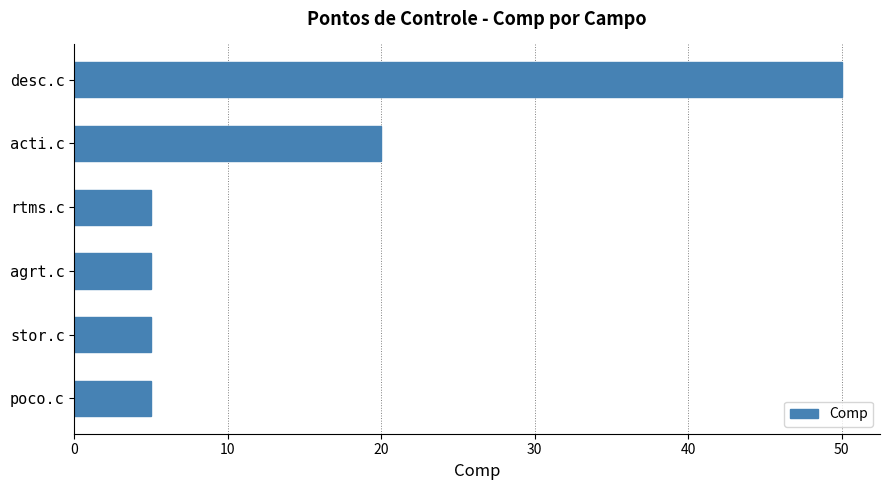

Reading bottom to top, list all the values displayed in this chart.

5	5	5	5	20	50